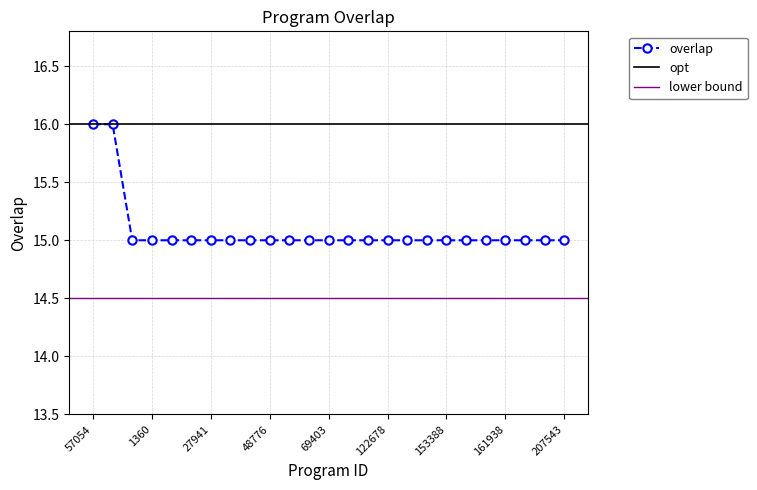

The value at 154292 is 15. True or false?

True